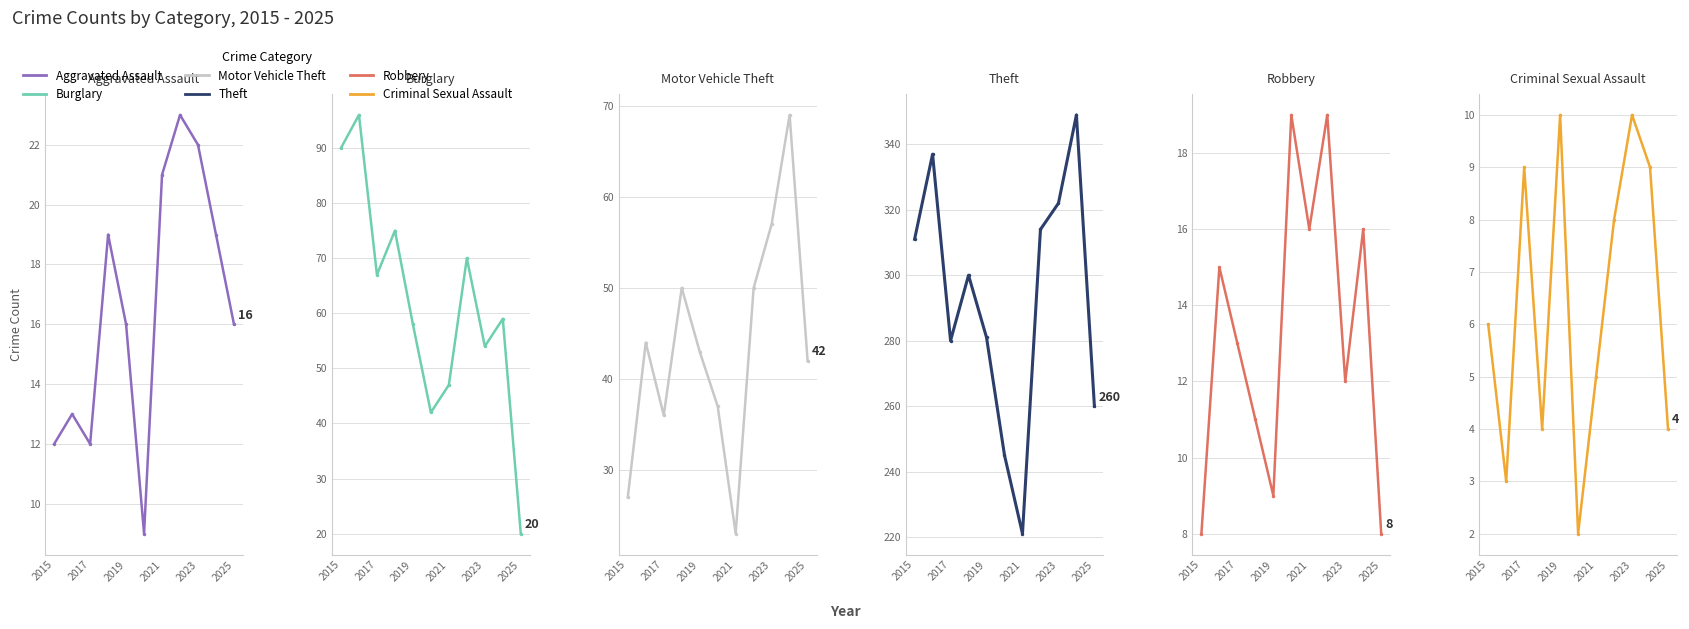

True or false: Theft and Motor Vehicle Theft cross at least once.

False